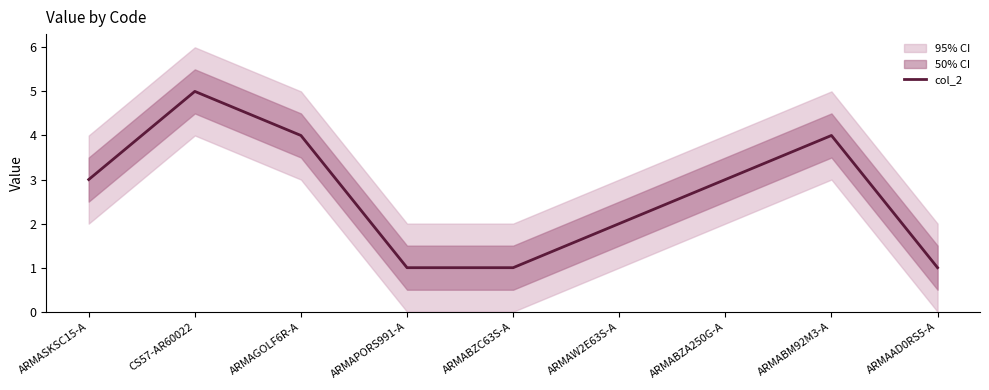

Rank the categories by value from lowest to highest.

ARMAPORS991-A, ARMABZC63S-A, ARMAAD0RS5-A, ARMAW2E63S-A, ARMASKSC15-A, ARMABZA250G-A, ARMAGOLF6R-A, ARMABM92M3-A, CS57-AR60022